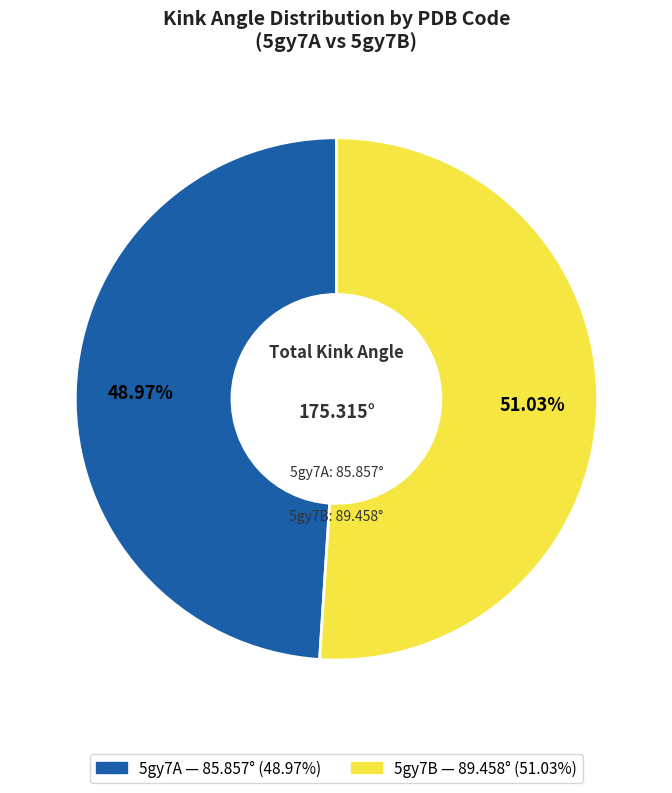

Which category has the smallest portion of the pie?

5gy7A